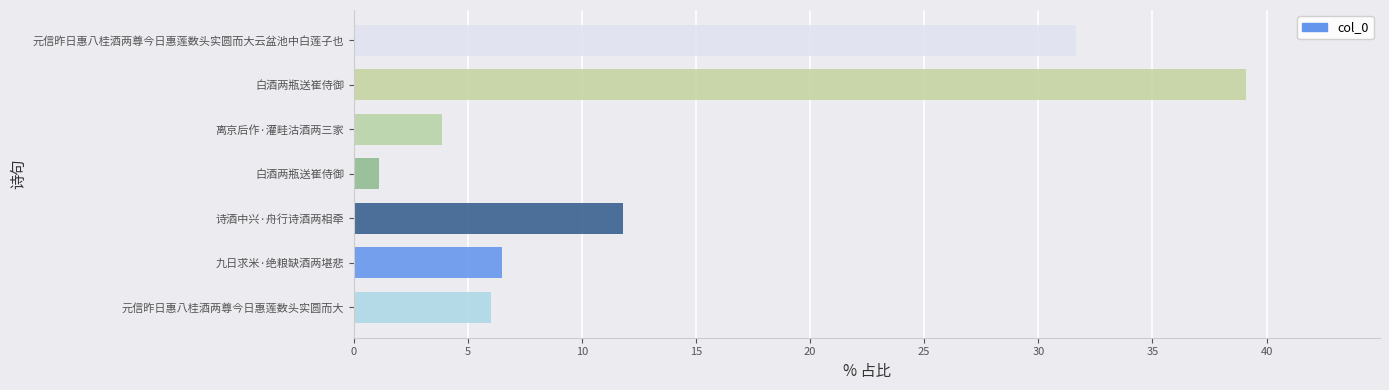

How many distinct data groups are displayed?

1